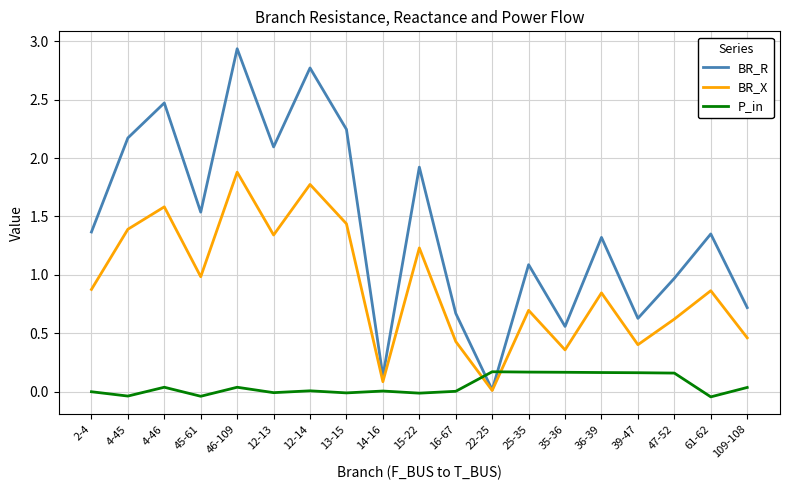

The BR_X series shows 0.8 at 109-108. True or false?

False